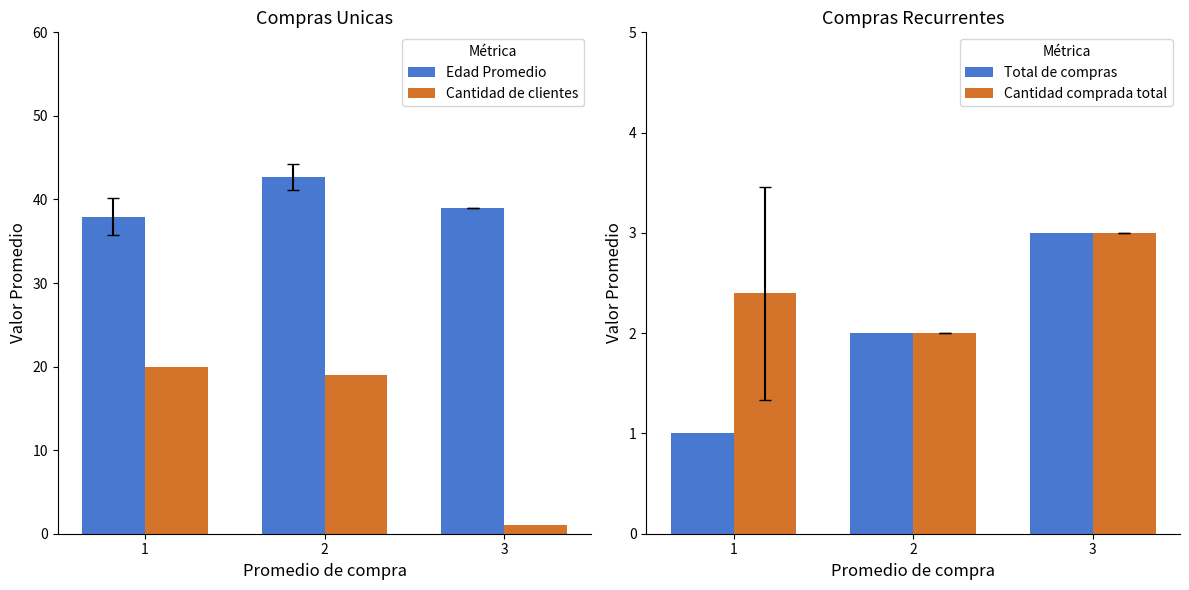

What are all the series names shown in the legend?

Edad Promedio, Cantidad de clientes, Total de compras, Cantidad comprada total